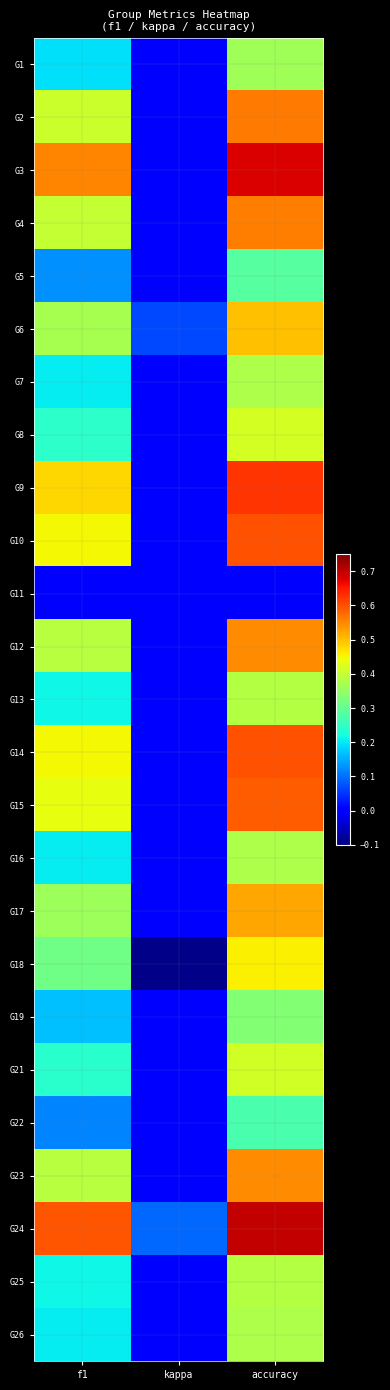

Between kappa and accuracy, which series saw the biggest shift?

G3